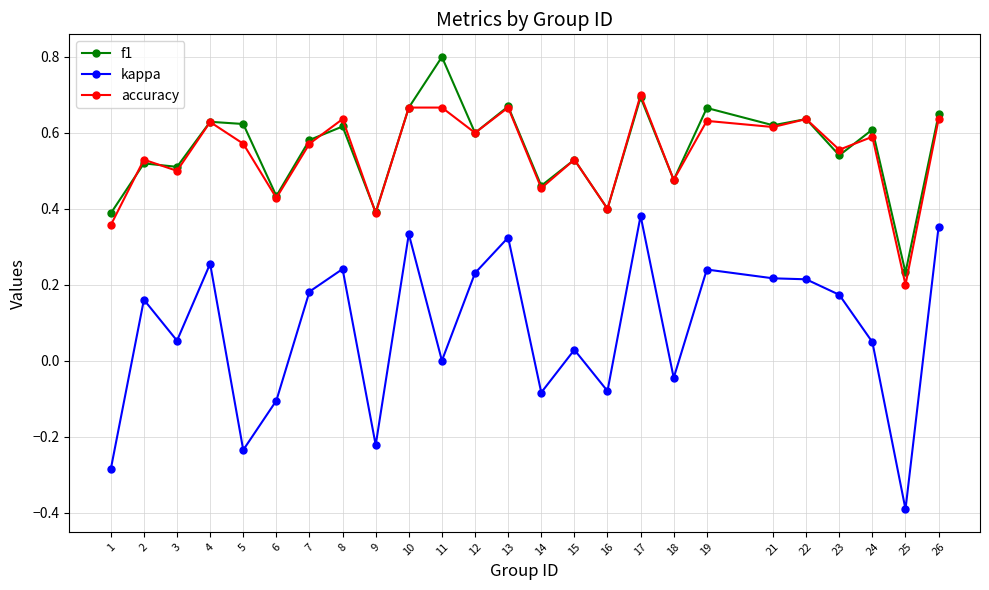

What is the total value across all series at 10?

1.7